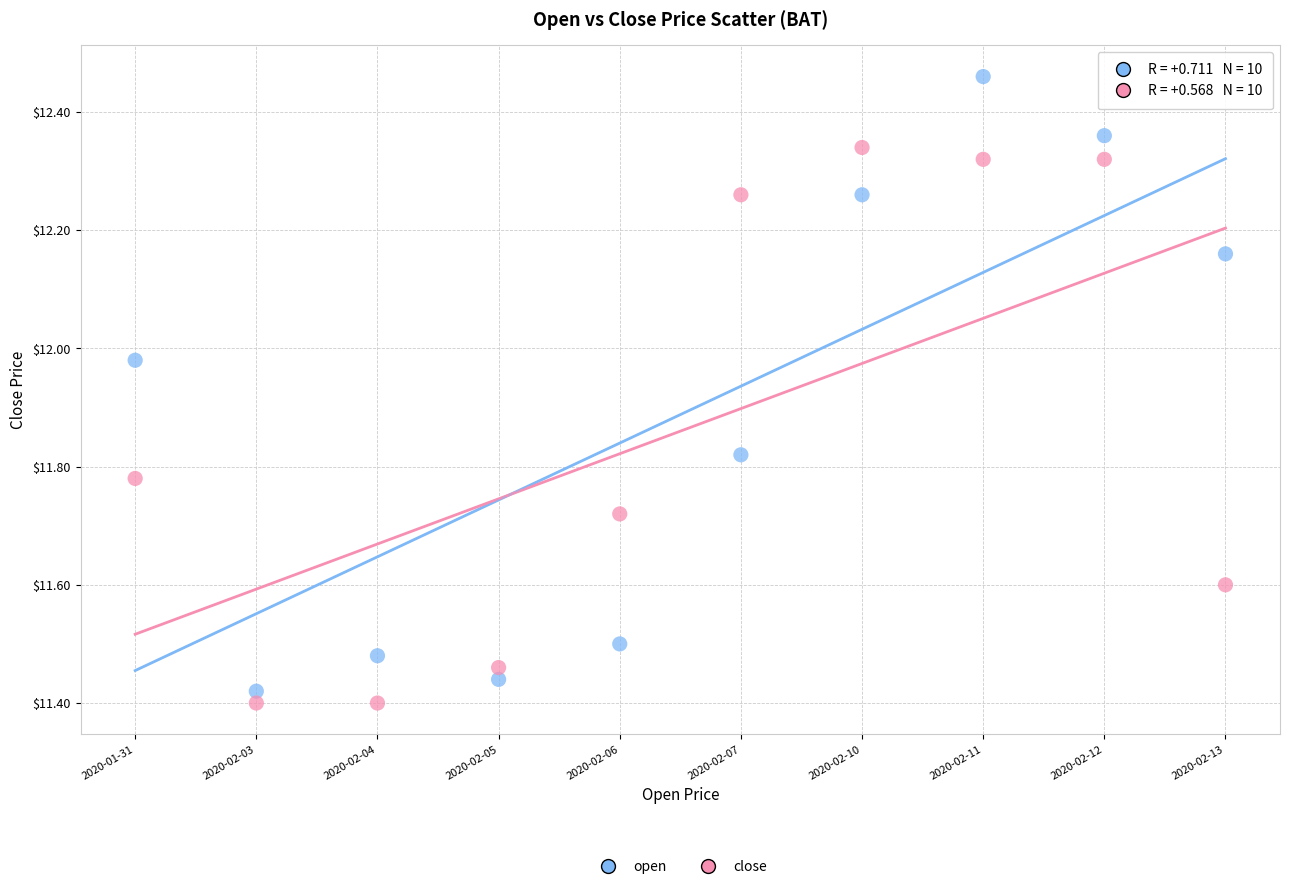

Which series has the widest spread of Y values?

open